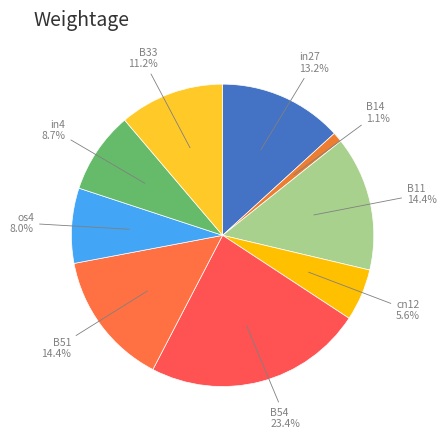

Count the number of slices in the pie.

9